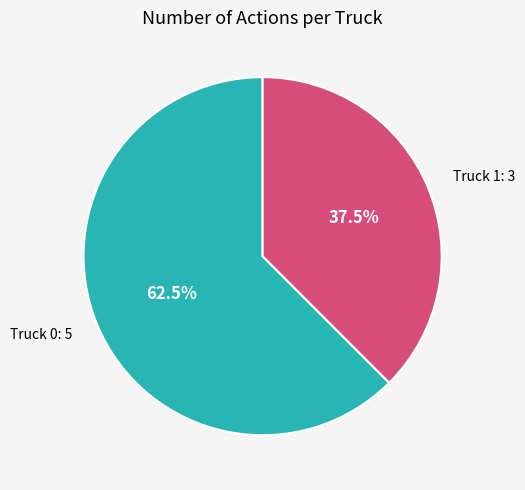

Approximately how many times larger is the value at Truck 0 compared to Truck 1?

1.7